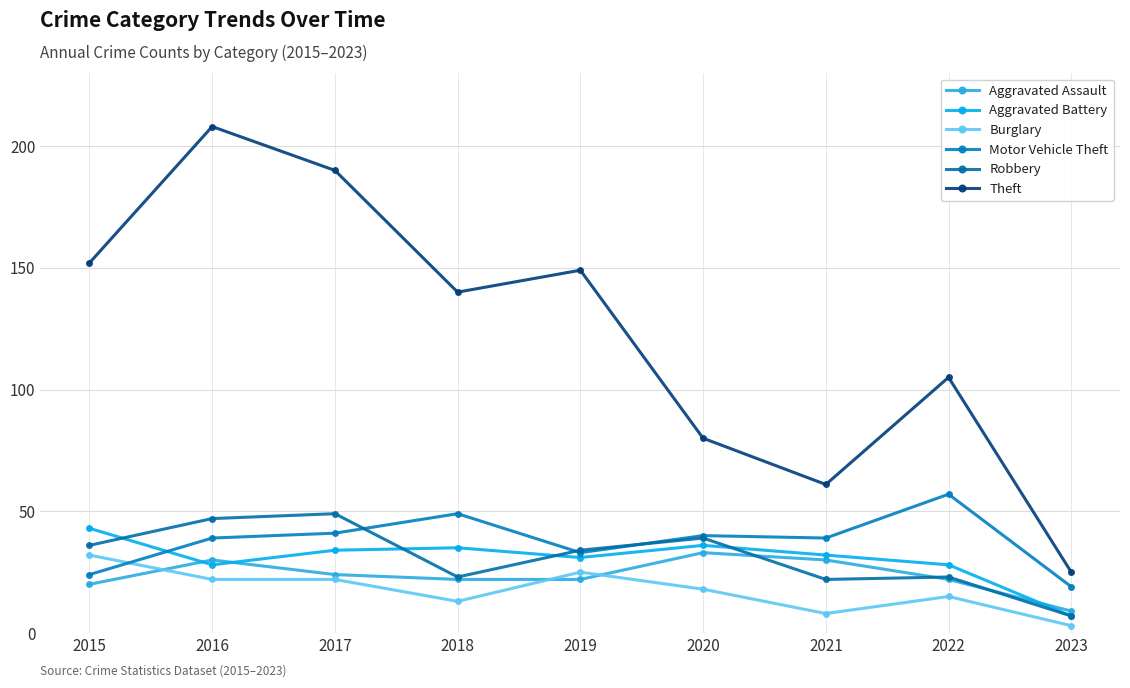

How many values in the Robbery series are below 34?

4